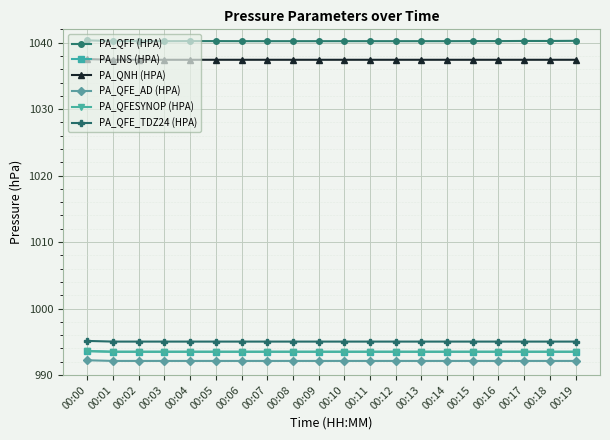

Does the chart have visible grid lines?

Yes